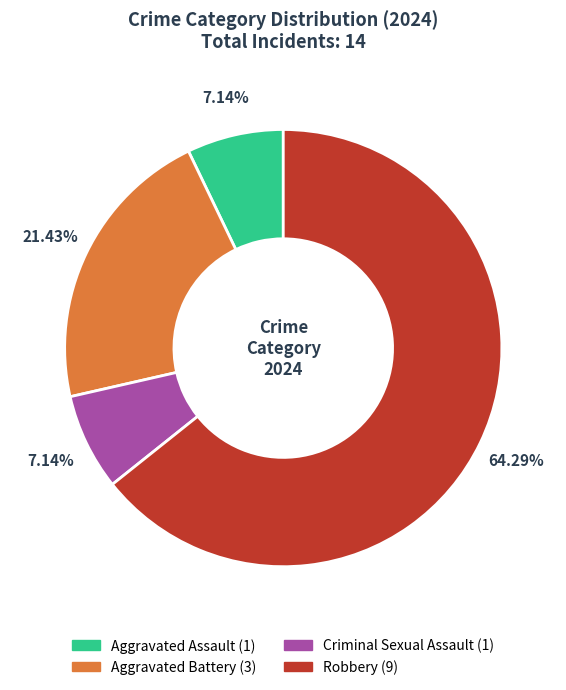

What is the ratio of the value at Criminal Sexual Assault to the value at Aggravated Assault?

1.0